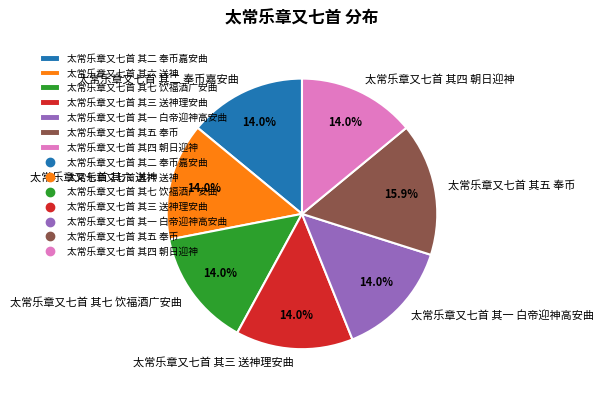

Is there any slice that represents more than half of the pie?

No